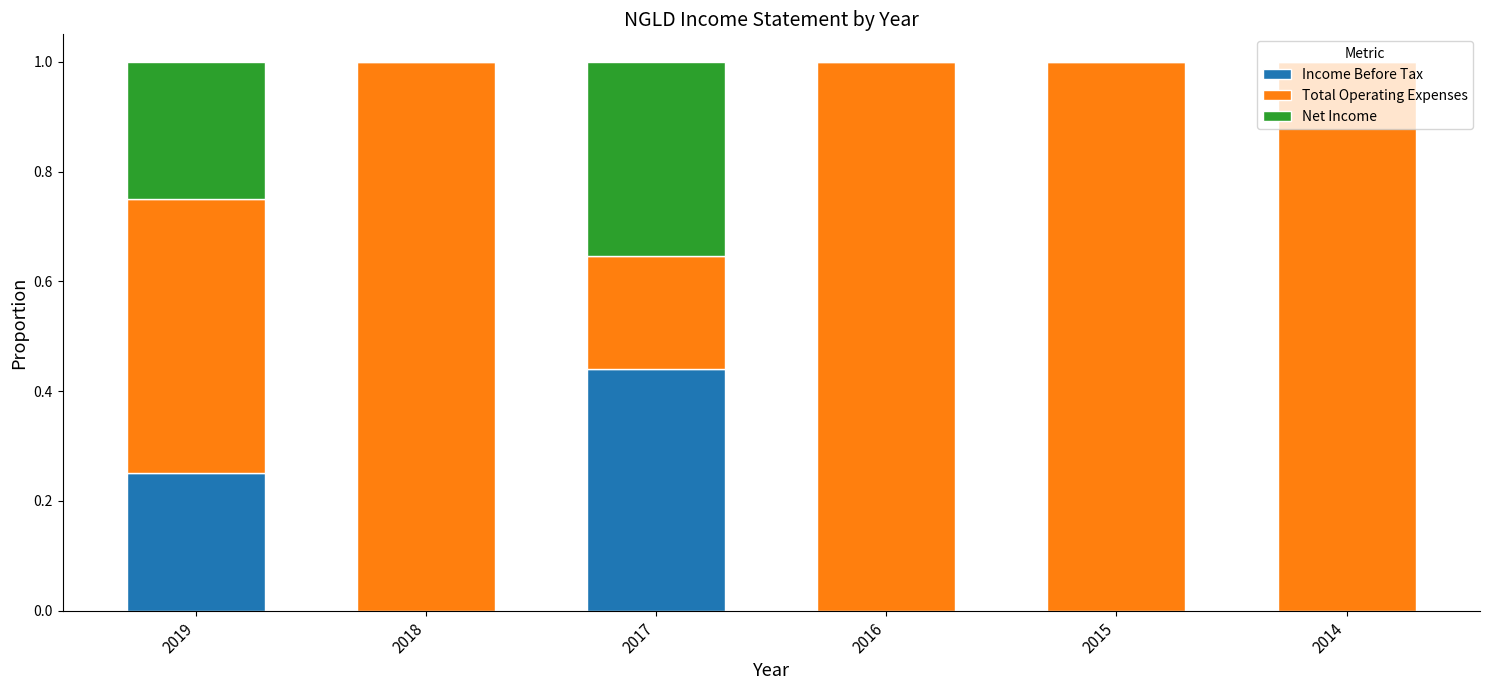

What is the sum of all Income Before Tax values?

0.7